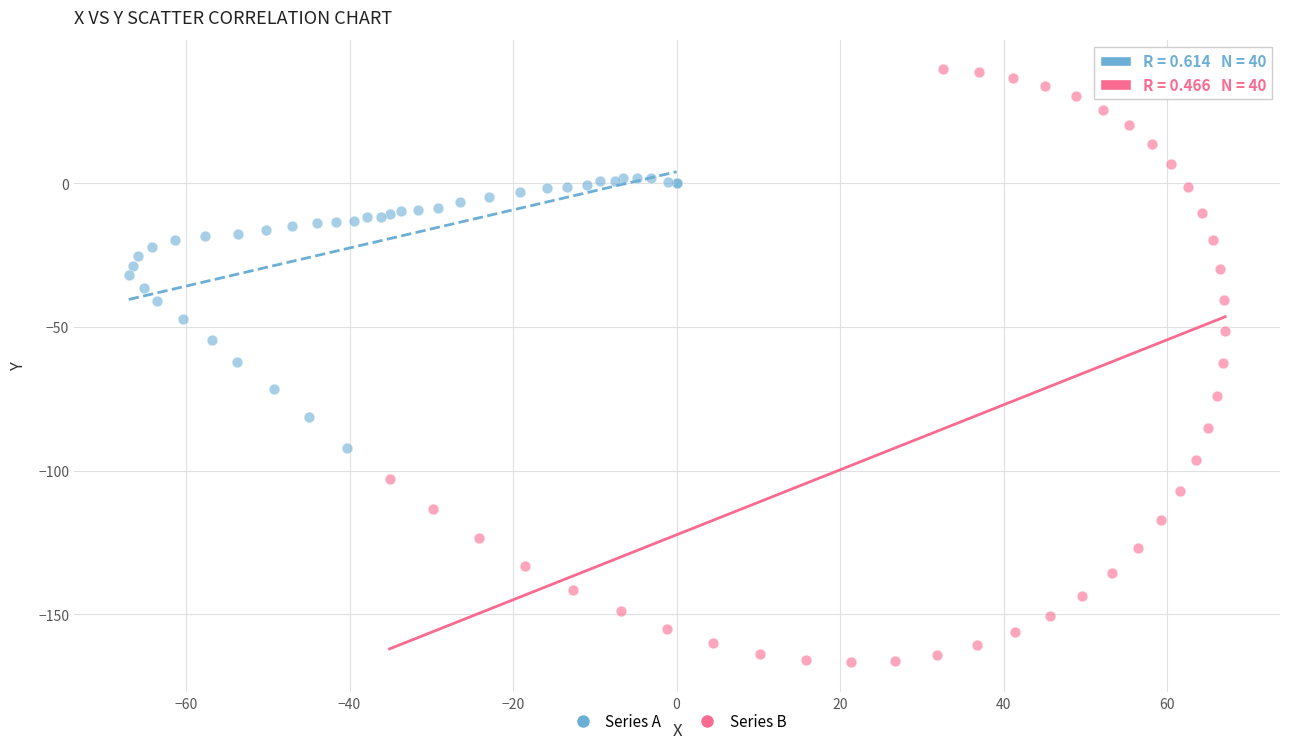

Which series has the largest Y range (max minus min)?

Series B